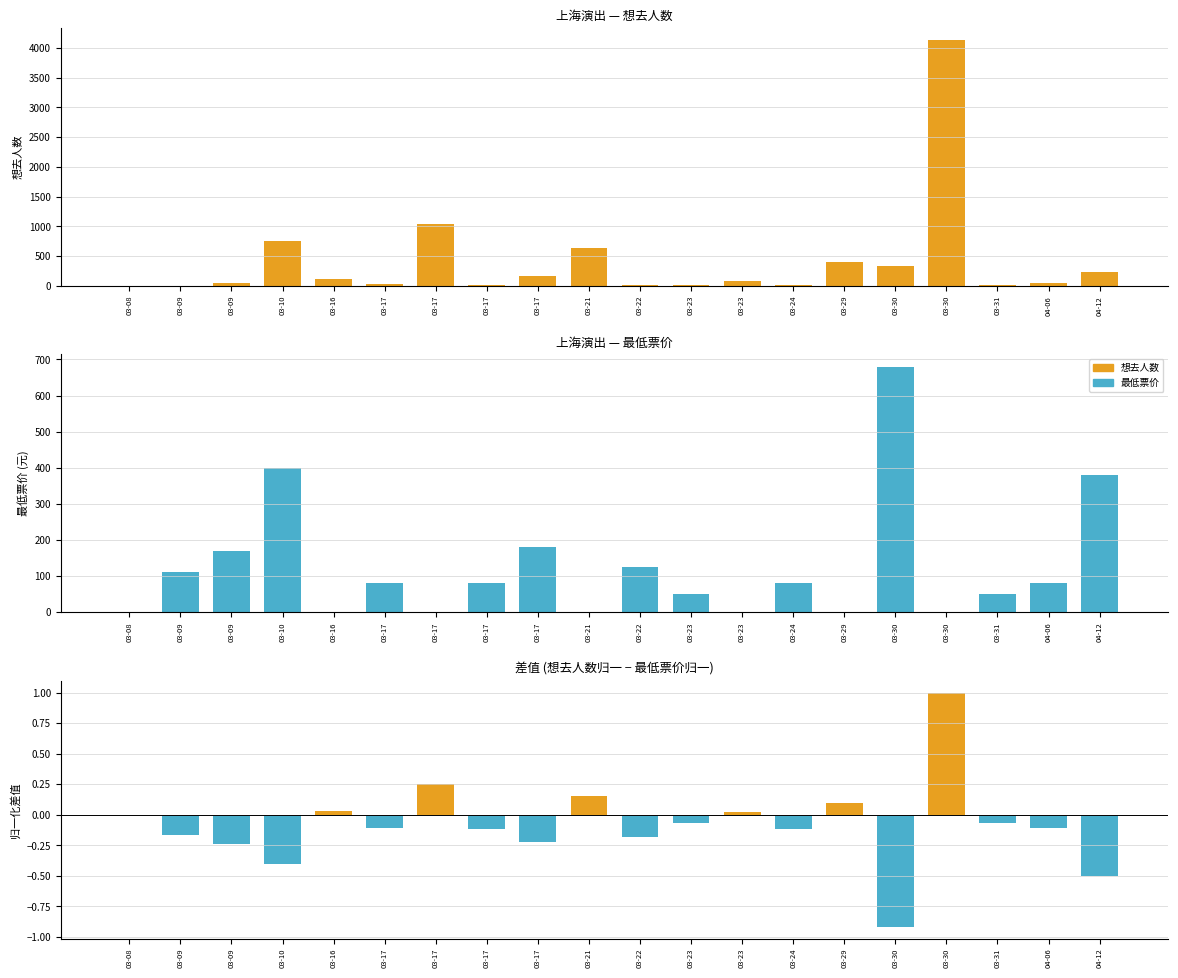

Rank the series by their maximum value, from lowest to highest.

差值(归一化), 最低票价, 想去人数